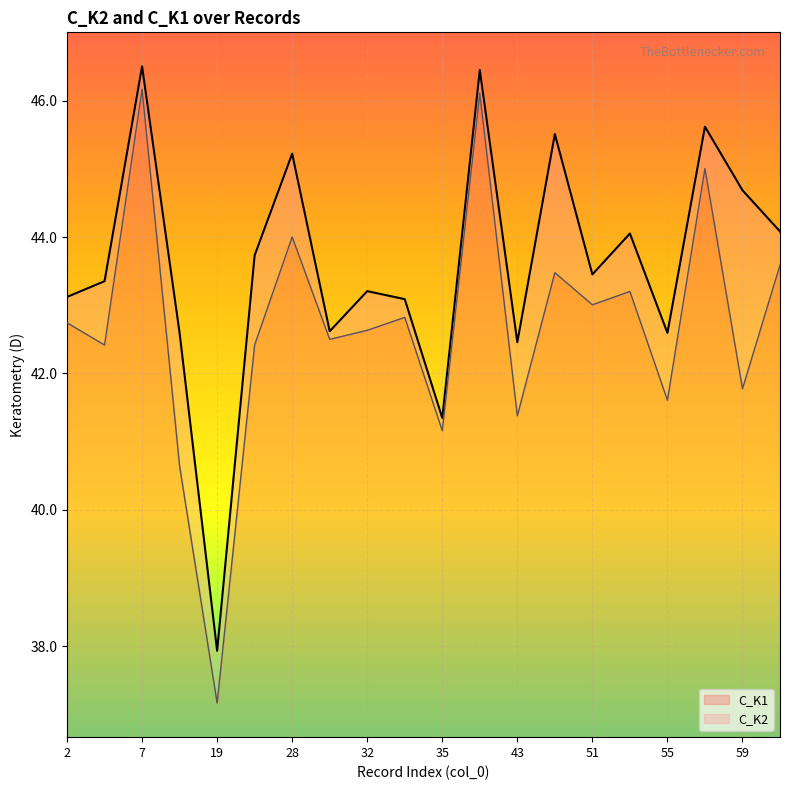

List the labels in order of C_K2 value, largest first.

7, 41, 58, 45, 28, 59, 60, 54, 27, 51, 4, 32, 2, 34, 31, 55, 9, 43, 35, 19